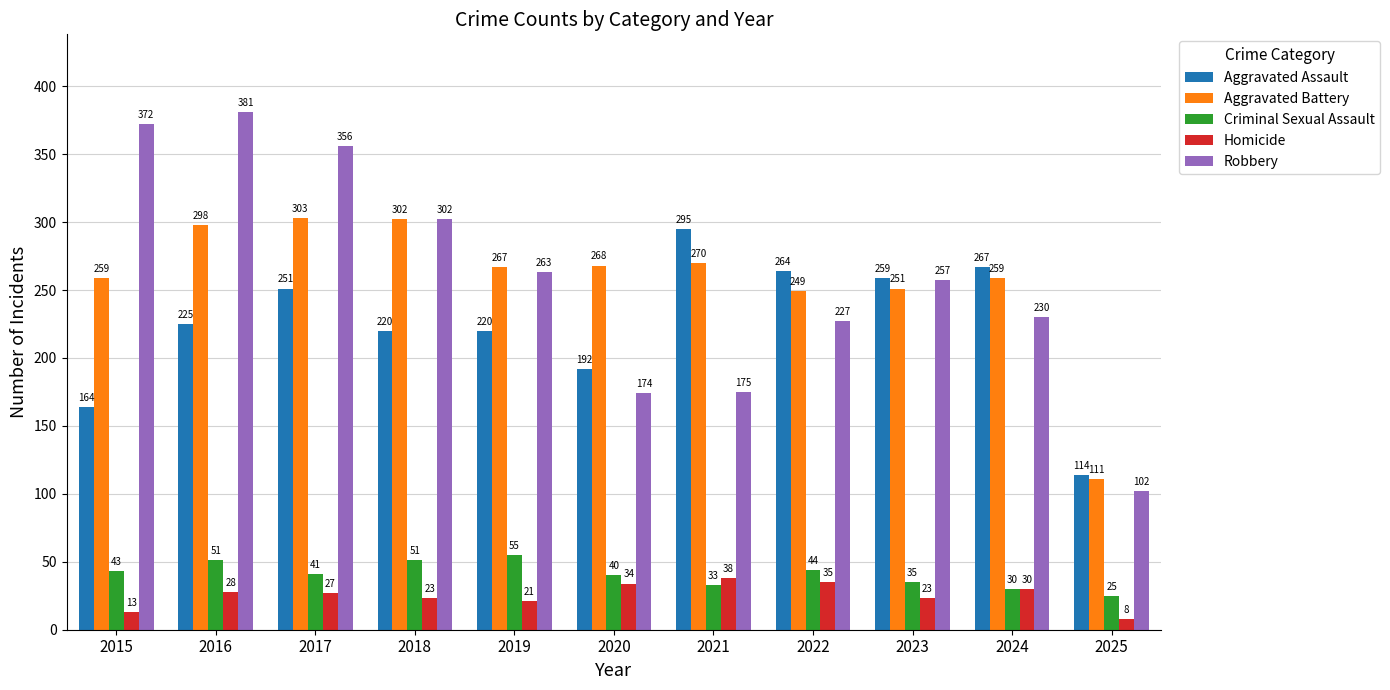

What is the difference between the maximum and minimum values in the Robbery series?

279